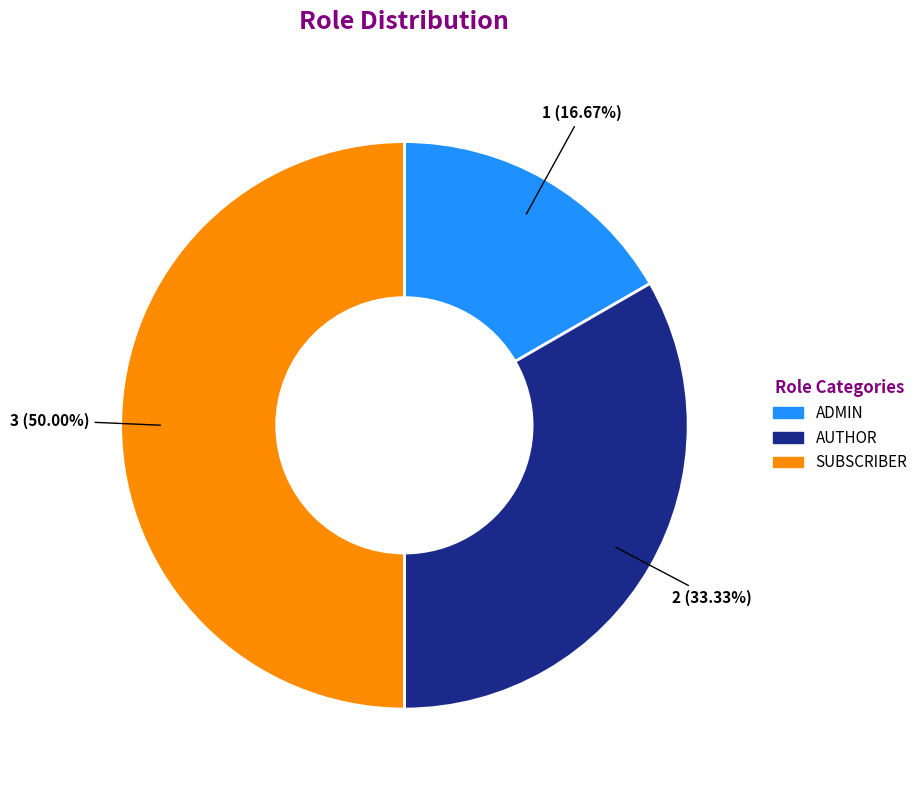

To the nearest percent, what is the combined percentage of ADMIN and SUBSCRIBER?

67%